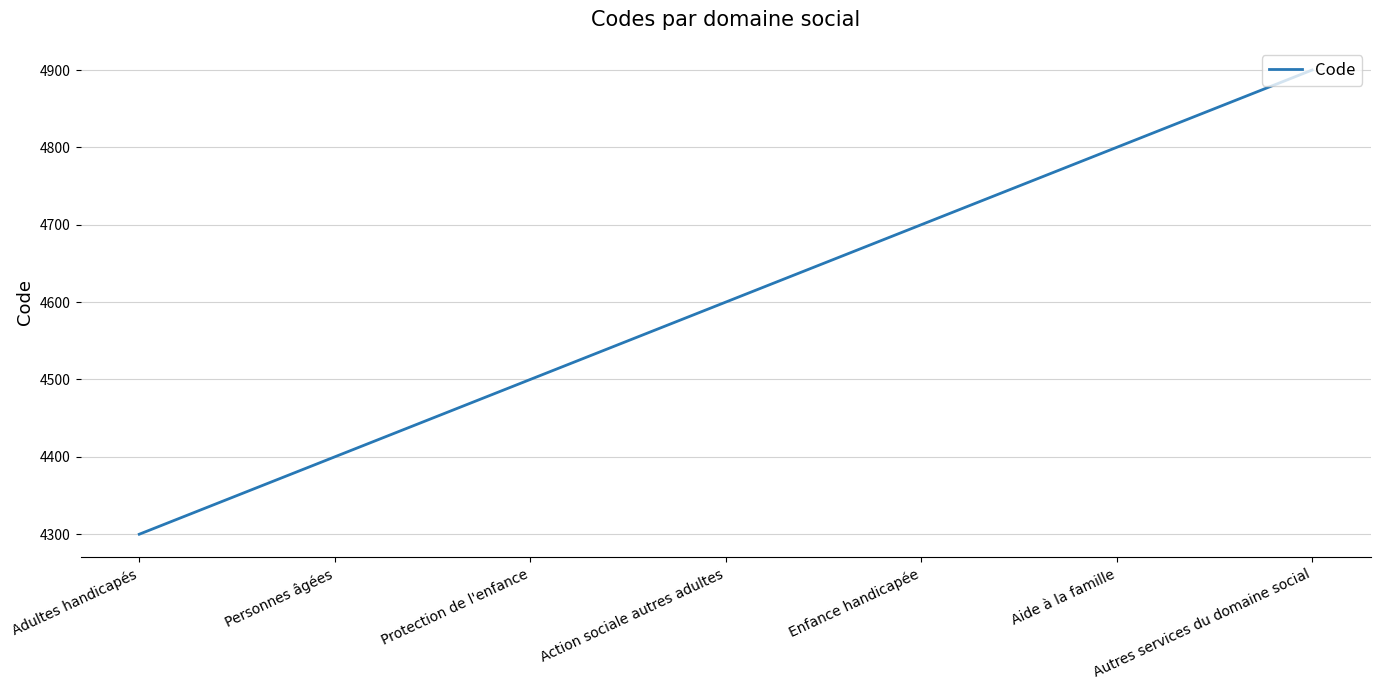

Which category has the highest value across all series?

Autres services du domaine social